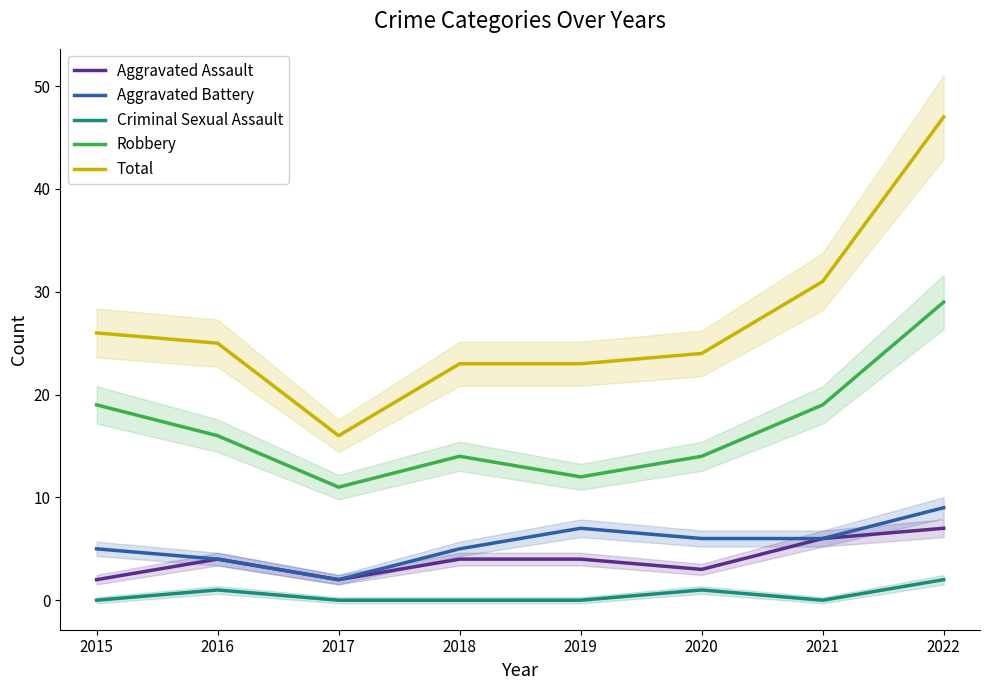

At which label does Total first exceed 25?

2015